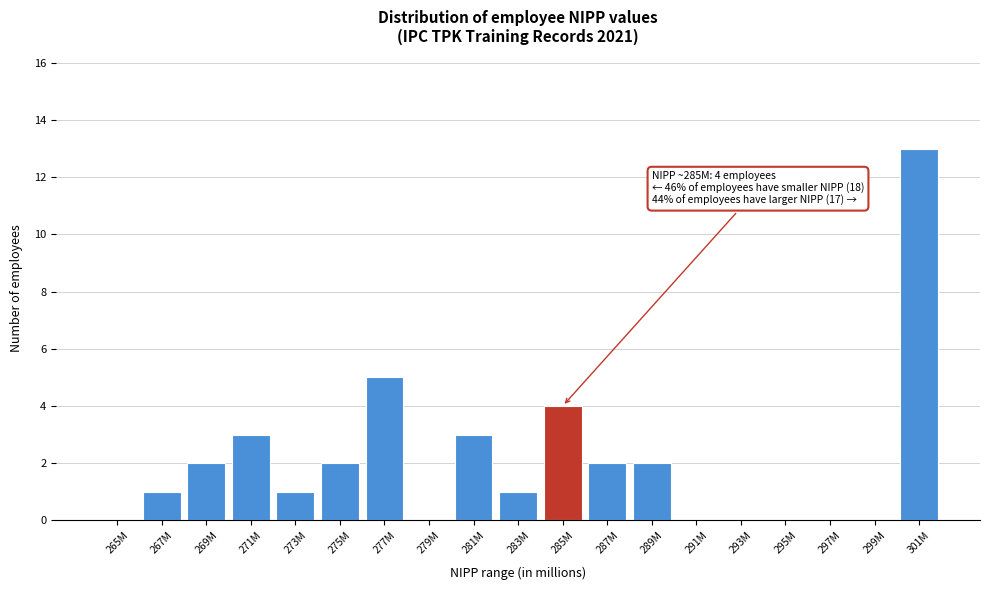

Reading left to right, list all the values displayed in this chart.

265M=0	267M=1	269M=2	271M=3	273M=1	275M=2	277M=5	279M=0	281M=3	283M=1	285M=4	287M=2	289M=2	291M=0	293M=0	295M=0	297M=0	299M=0	301M=13